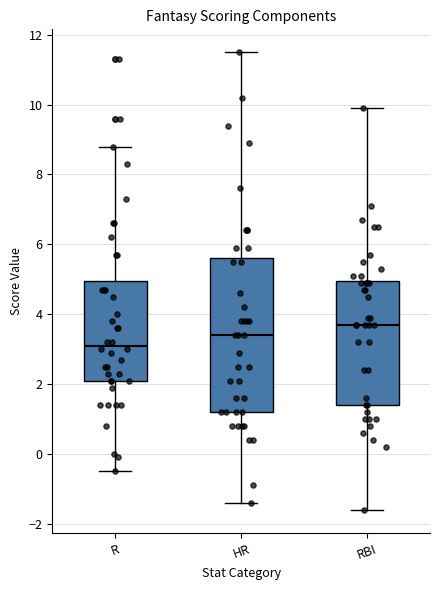

Reading left to right, read every box against the y-axis: the position of its median line, the range the box covers, and the ends of its whiskers. The values are not printed on the chart, so give them approximately, as read against the axis.

R: median 3.2, box 2.2 to 5.0, whiskers -0.4 to 8.8
HR: median 3.4, box 1.2 to 5.6, whiskers -1.4 to 11.6
RBI: median 3.8, box 1.4 to 5.0, whiskers -1.6 to 10.0